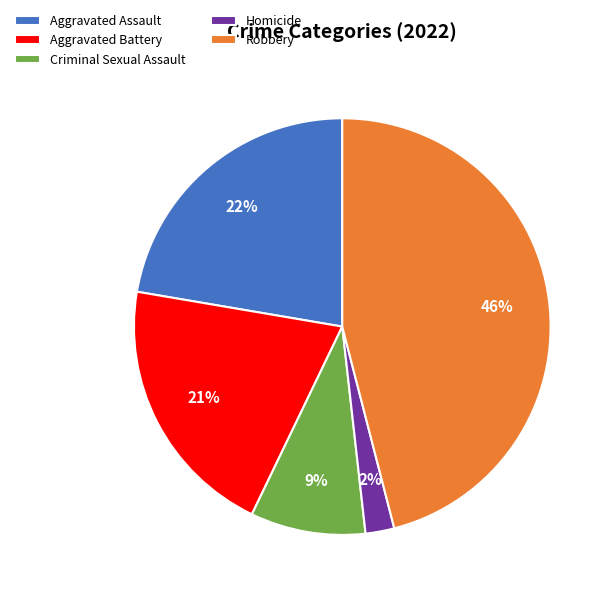

To the nearest percent, what portion does Aggravated Assault represent?

22%